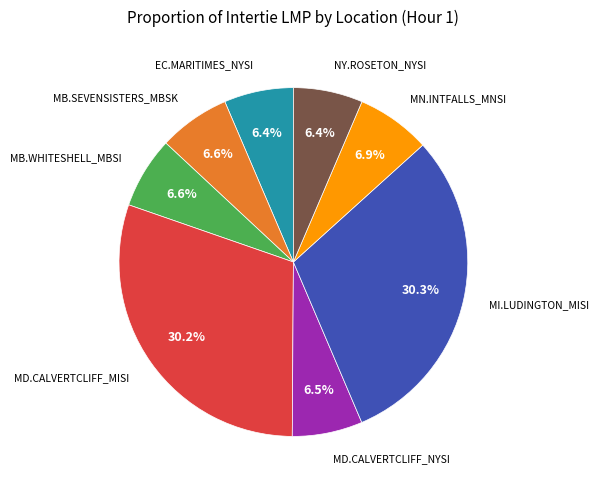

Does any single category account for the majority?

No